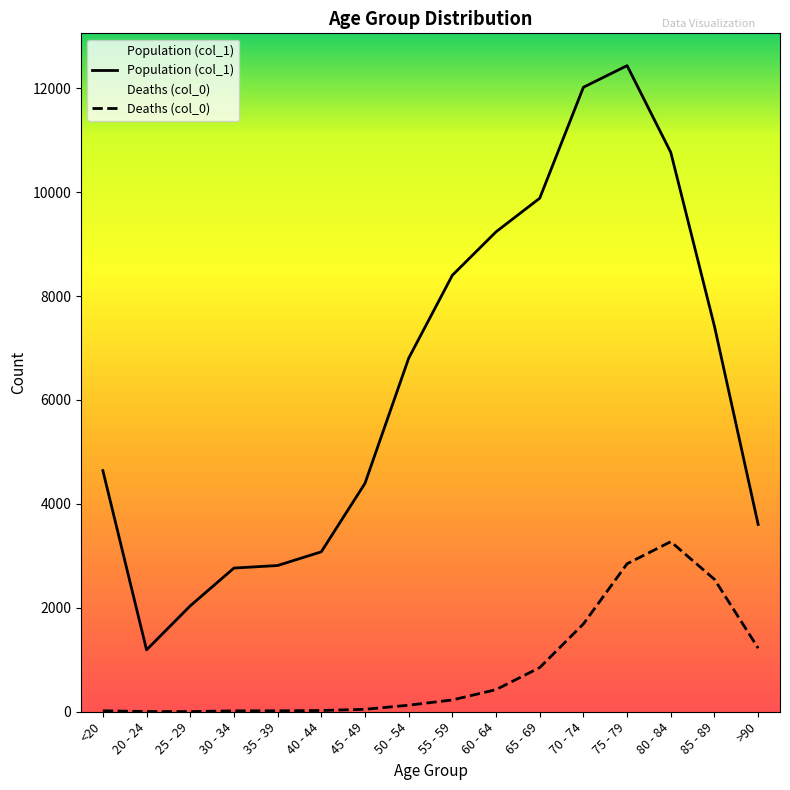

True or false: Population (col_1) has a value of 1191 at 20 - 24.

True